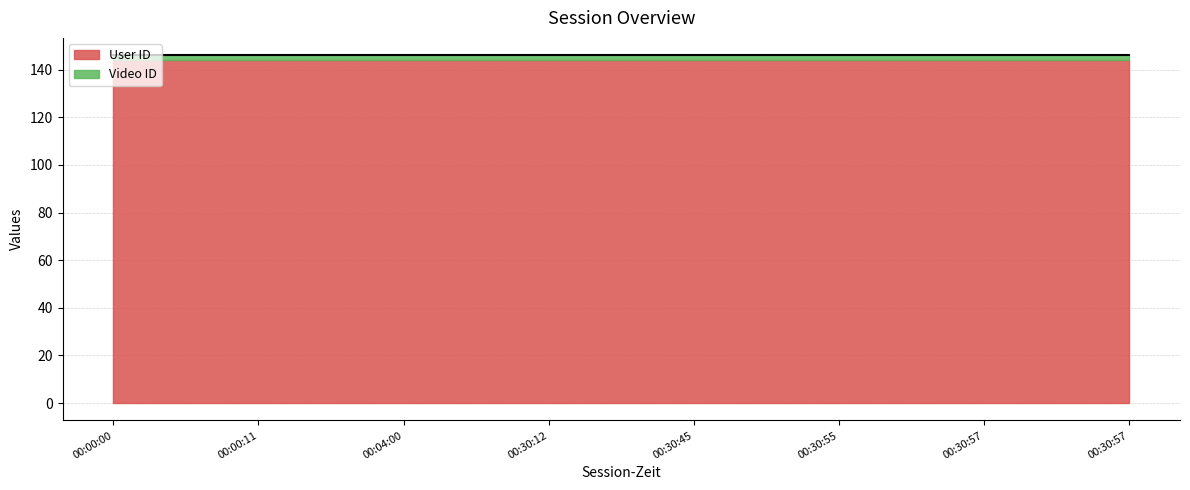

What value does the User ID series have at 00:30:55?

144